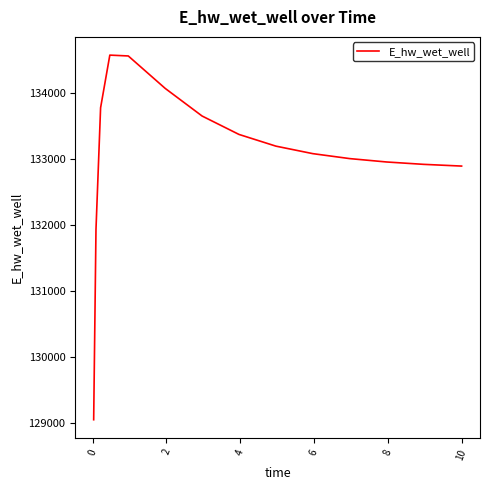

What is the difference between the maximum and minimum values?

5521.0